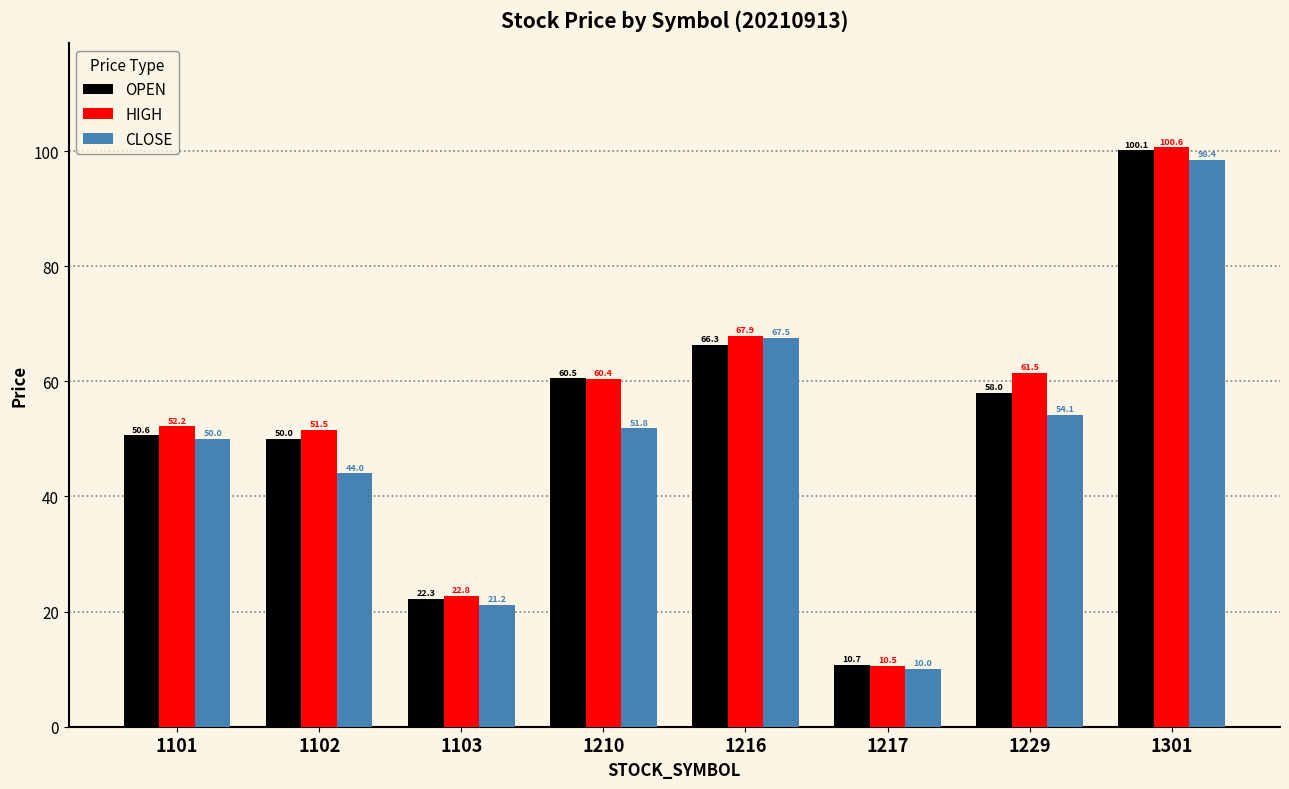

How many distinct data groups are displayed?

3